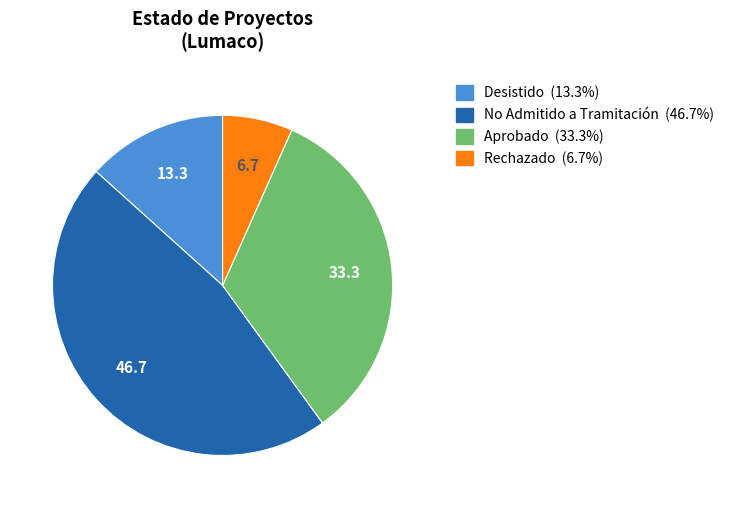

How many segments does this pie chart have?

4